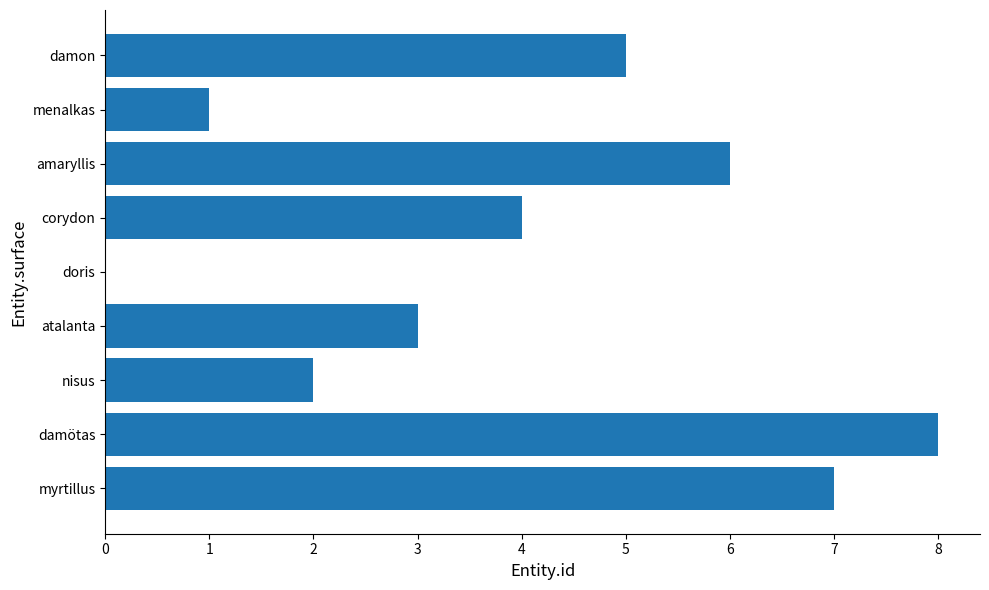

How many categories are shown in the chart?

9